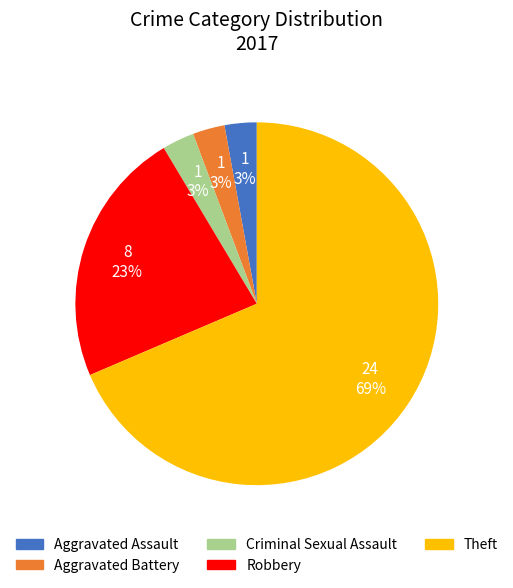

Is there a majority slice in this chart?

Yes